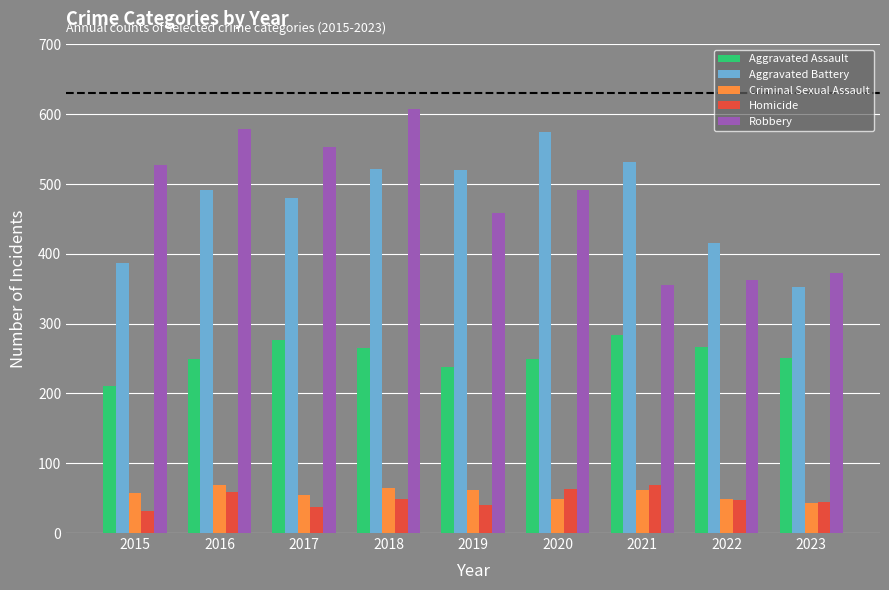

What is the difference between the highest and lowest values at 2020?

525